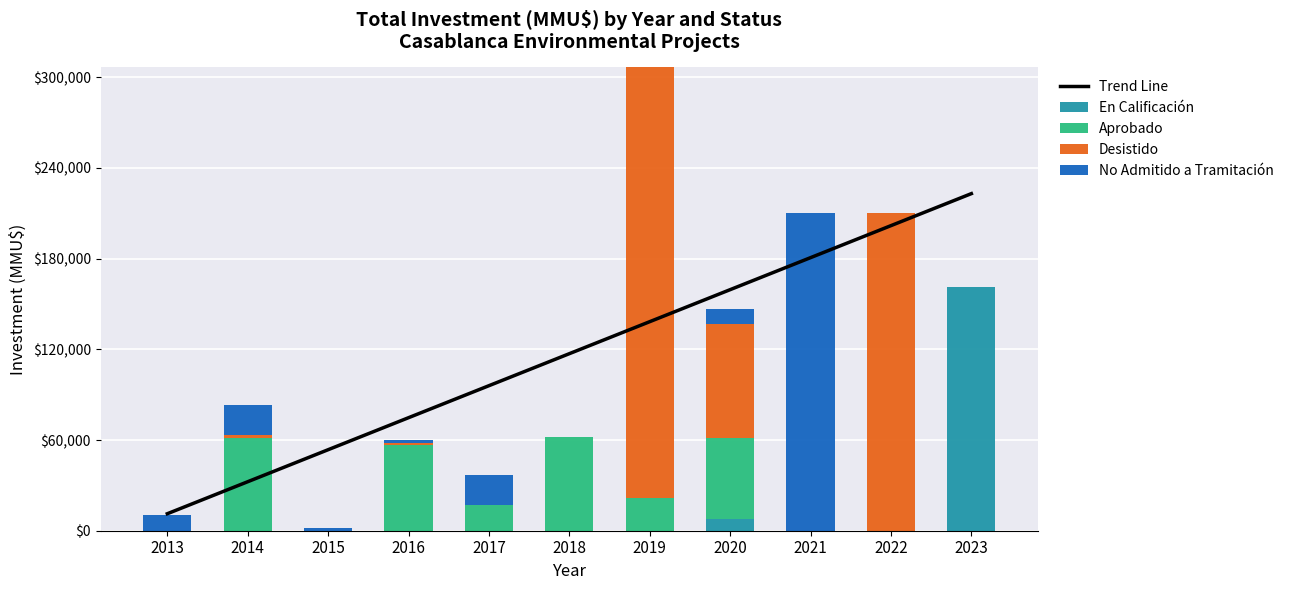

True or false: Desistido has a value of 1500.0 at 2014.

True